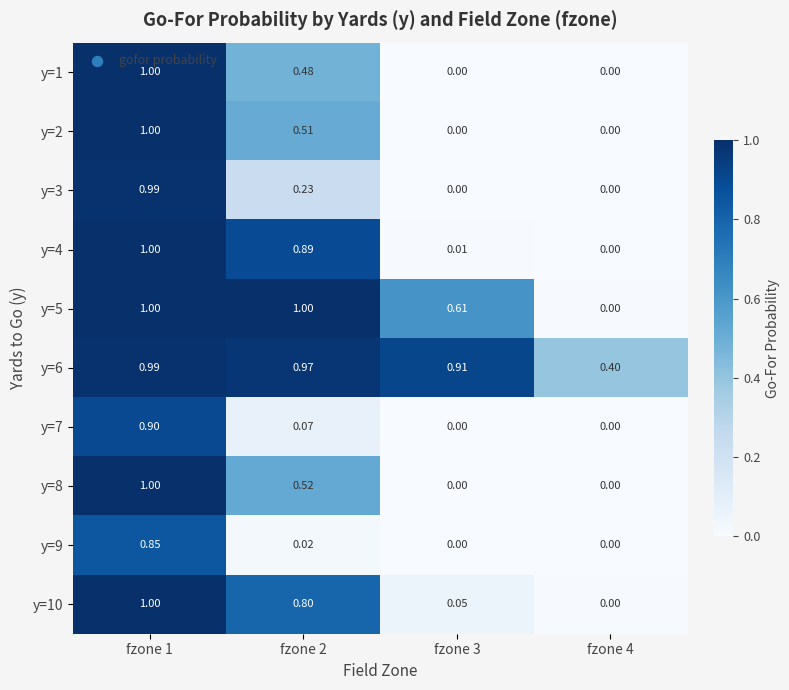

Is the value of y=7 at fzone 4 greater than the value of y=4 at fzone 2?

No